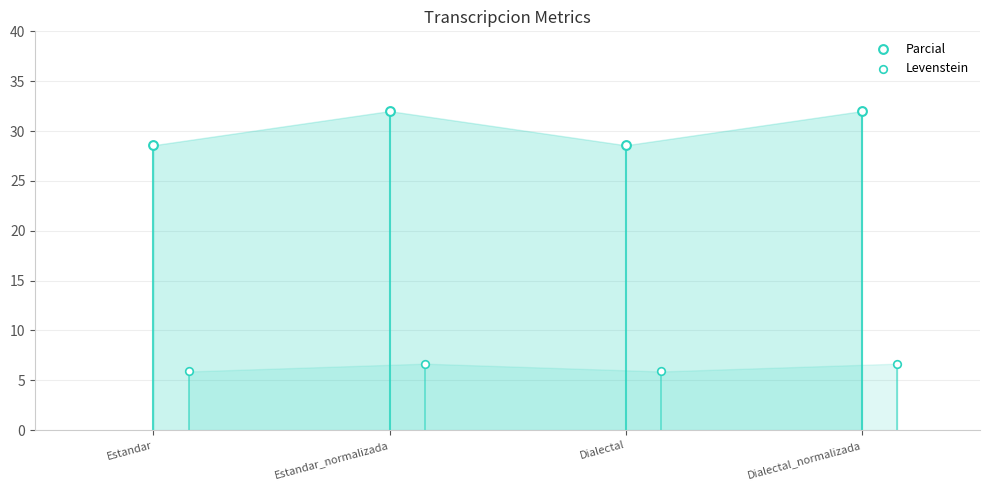

What are all the series names shown in the legend?

Levenstein, Parcial